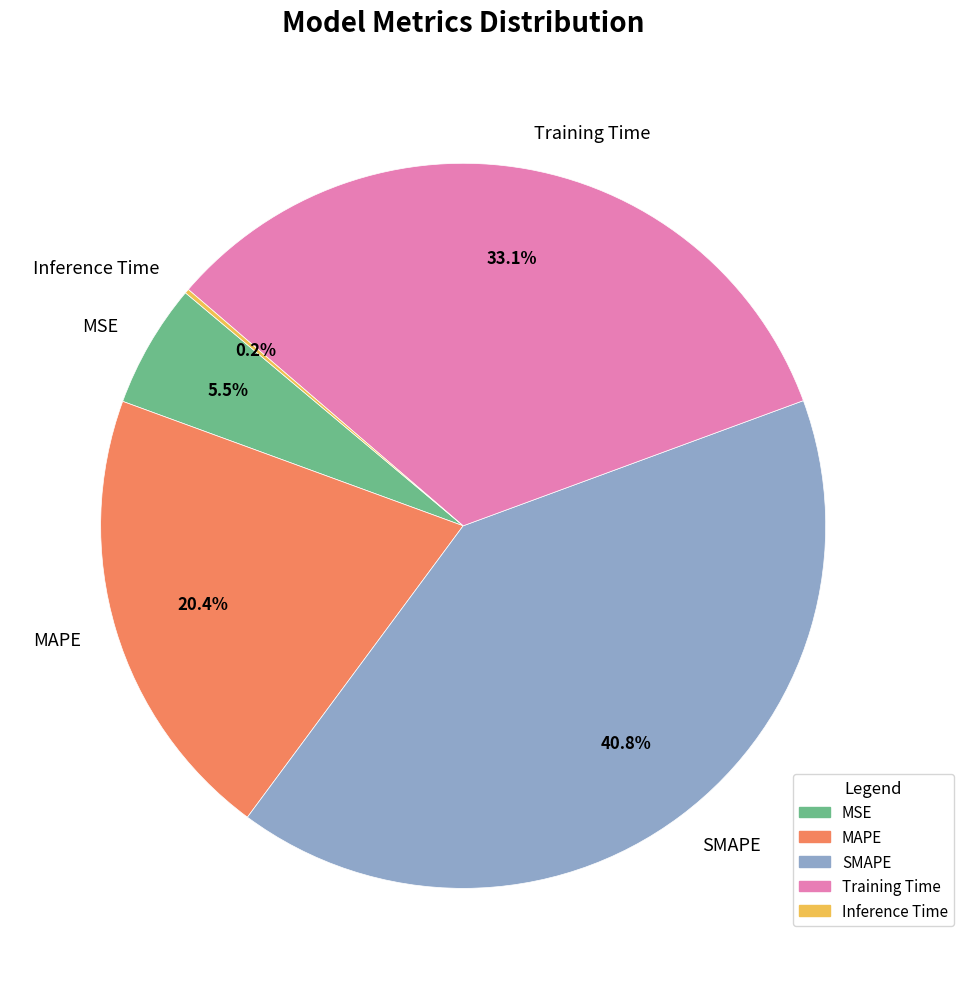

Is there any slice that represents more than half of the pie?

No